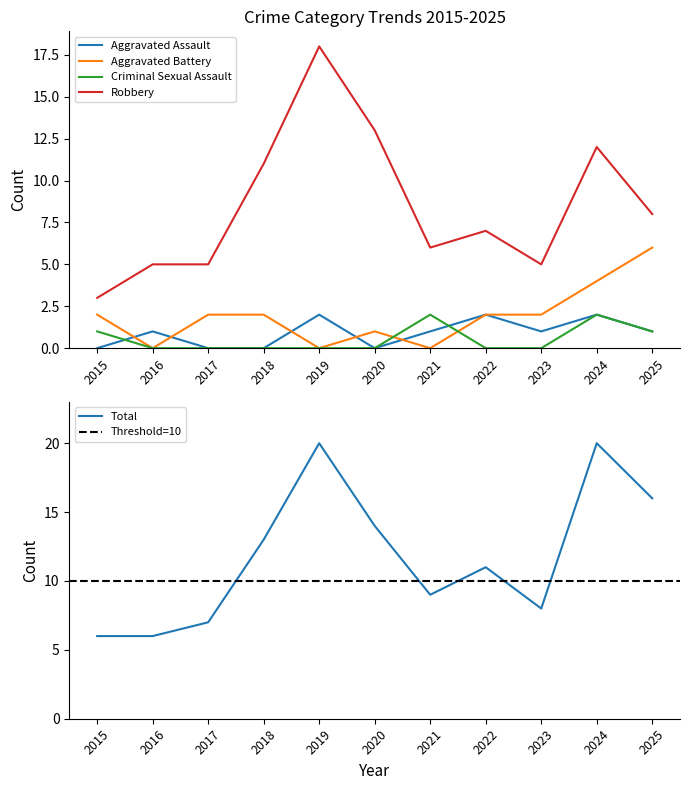

True or false: Aggravated Battery and Robbery cross at least once.

False